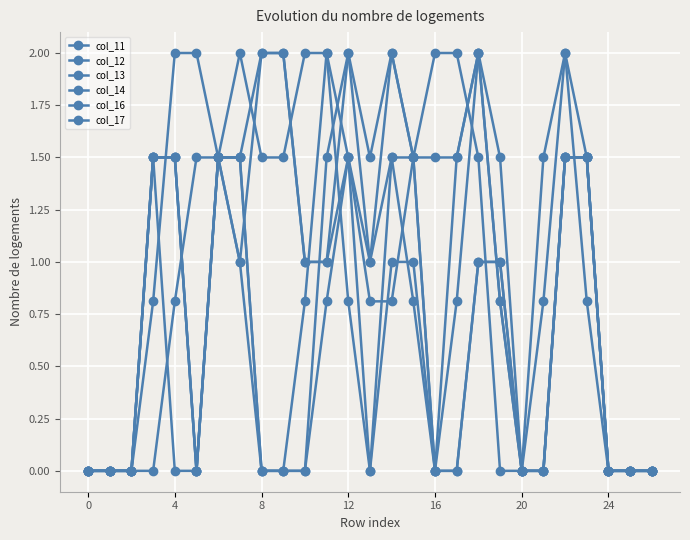

What is the label of the 8th point from the left?

7